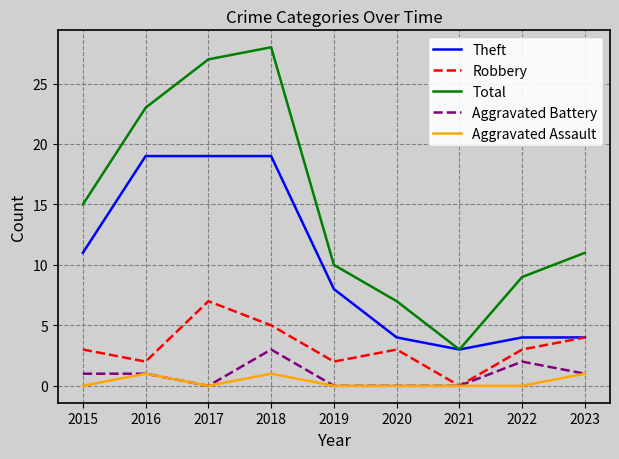

True or false: Total and Aggravated Battery cross at least once.

False